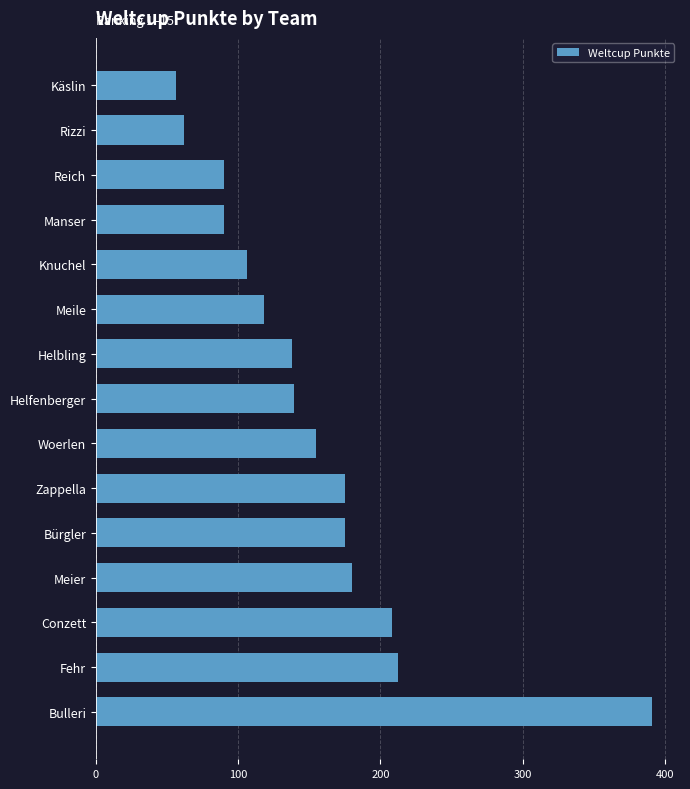

What is the smallest value displayed?

56